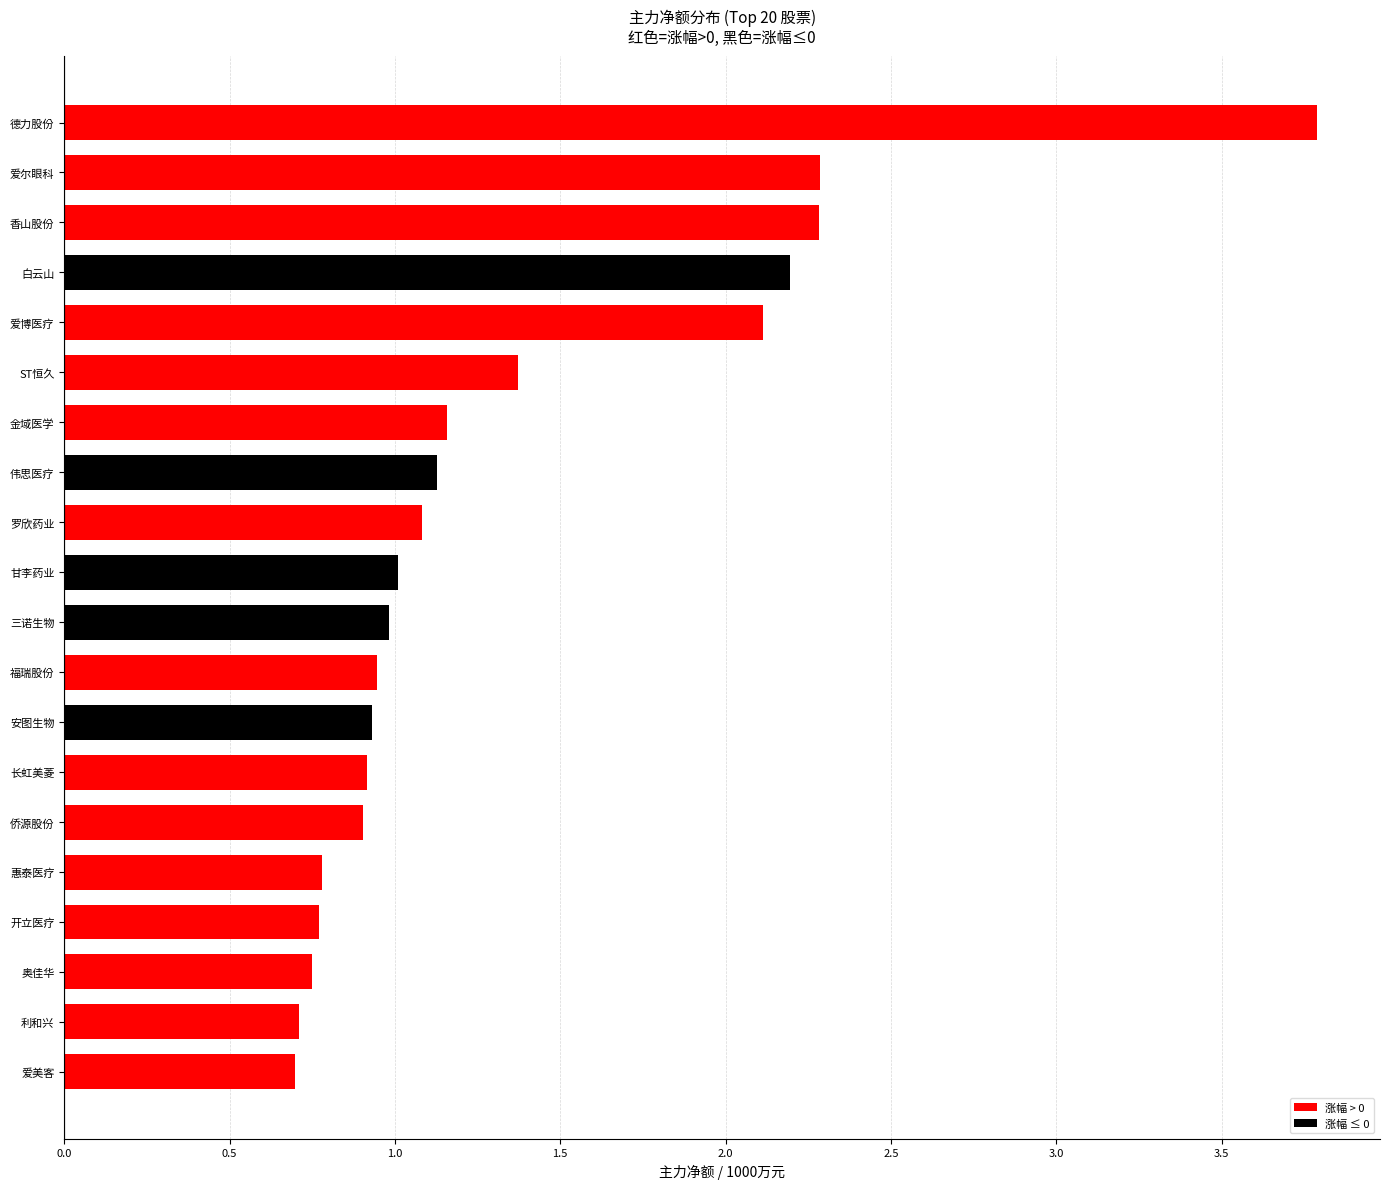

What is the difference between the maximum and minimum values?

3.1